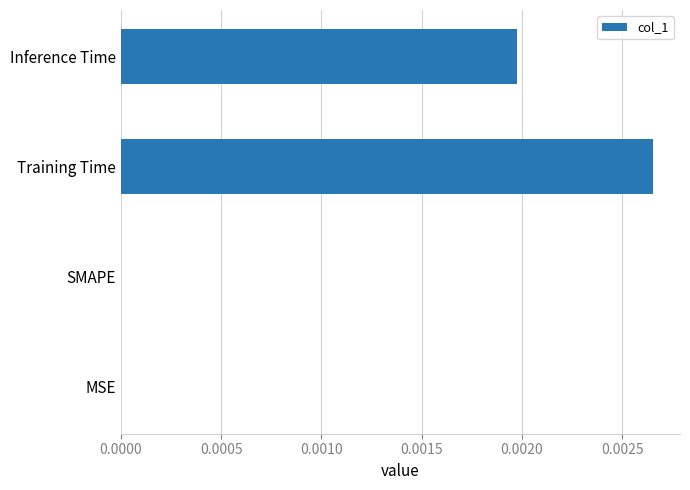

The chart shows a value of 0.0 at MSE. True or false?

True